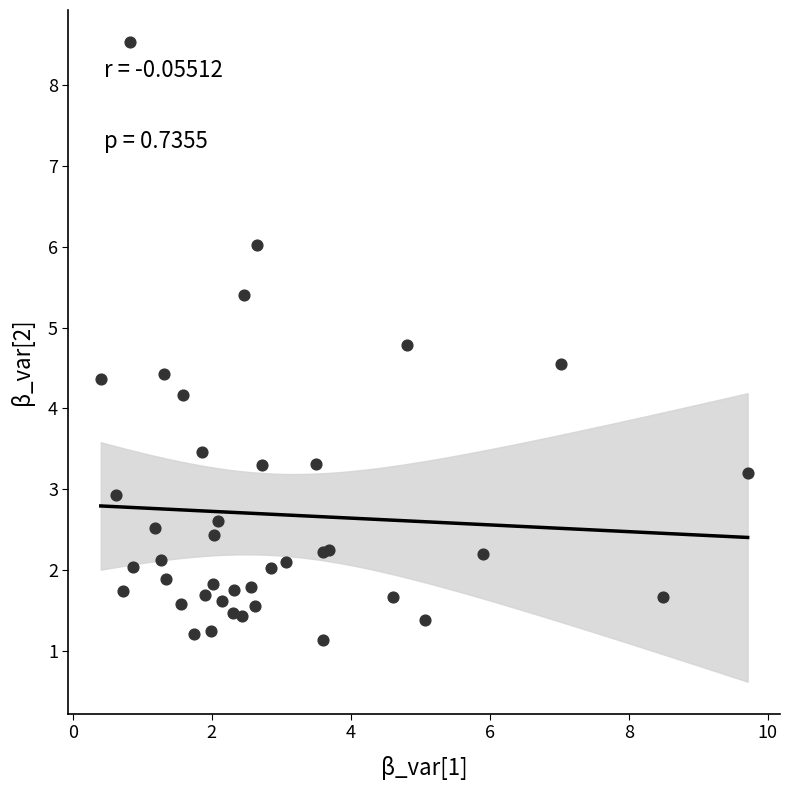

What Y value in the scatter plot is closest to 4?

4.2